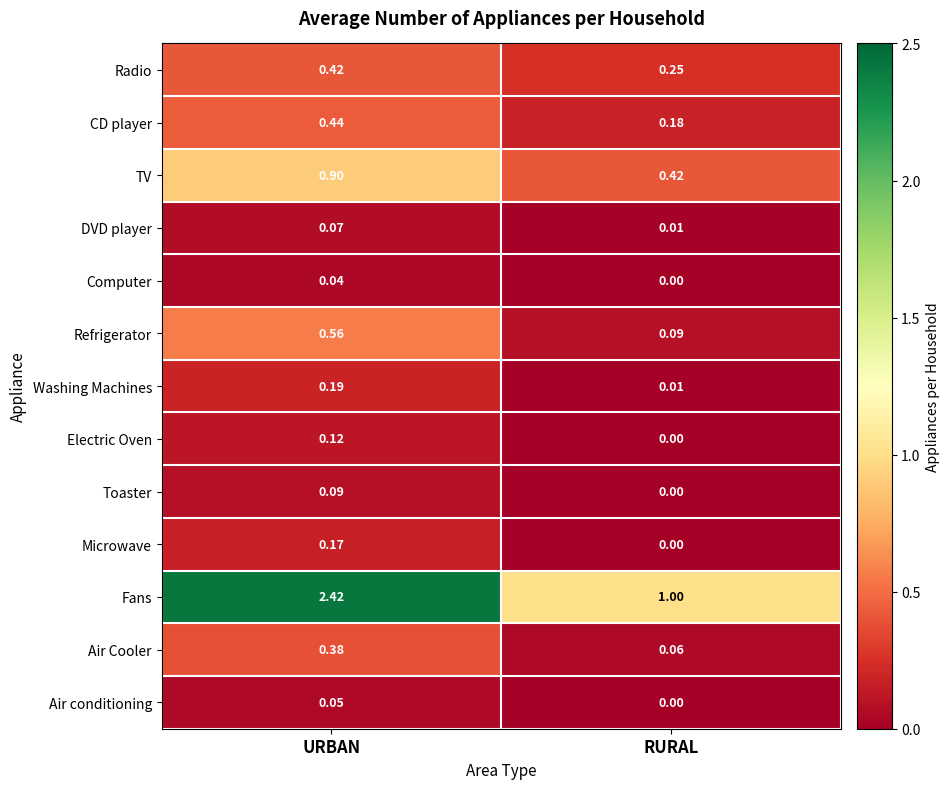

Which category has the highest value in the Electric Oven series?

URBAN